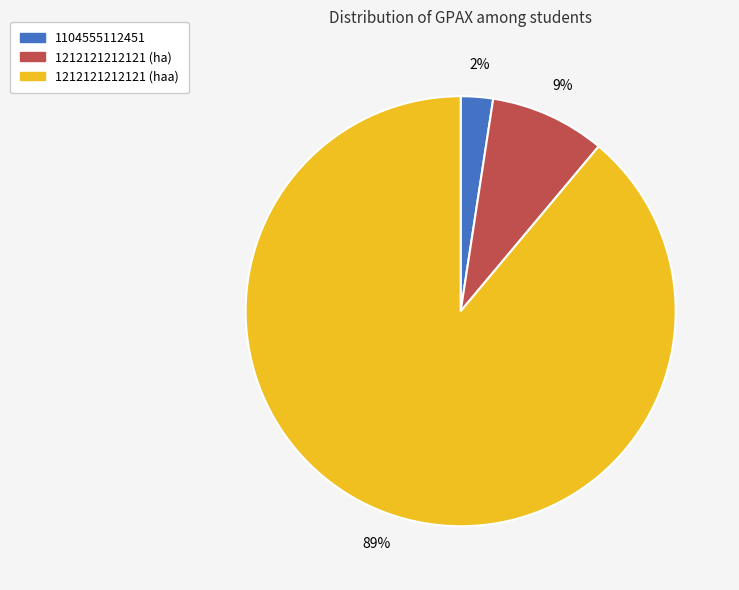

To the nearest percent, what percentage of the pie is 1212121212121 (haa)?

89%